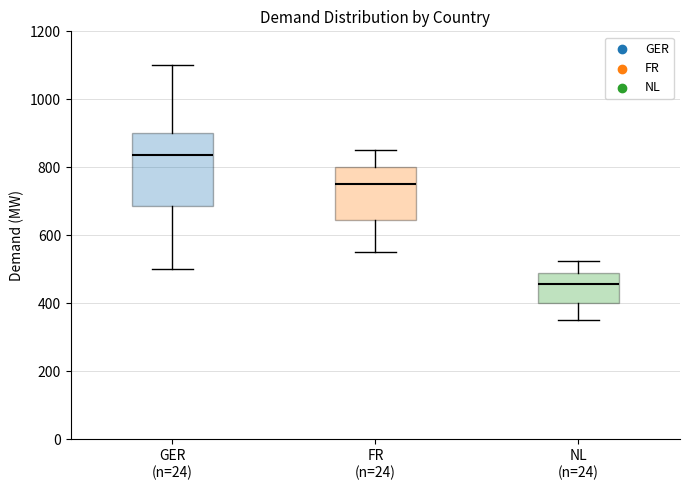

Reading left to right, read every box against the y-axis: the position of its median line, the range the box covers, and the ends of its whiskers. The values are not printed on the chart, so give them approximately, as read against the axis.

GER (n=24): median 840, box 680 to 900, whiskers 500 to 1100
FR (n=24): median 760, box 640 to 800, whiskers 560 to 860
NL (n=24): median 460, box 400 to 480, whiskers 360 to 520